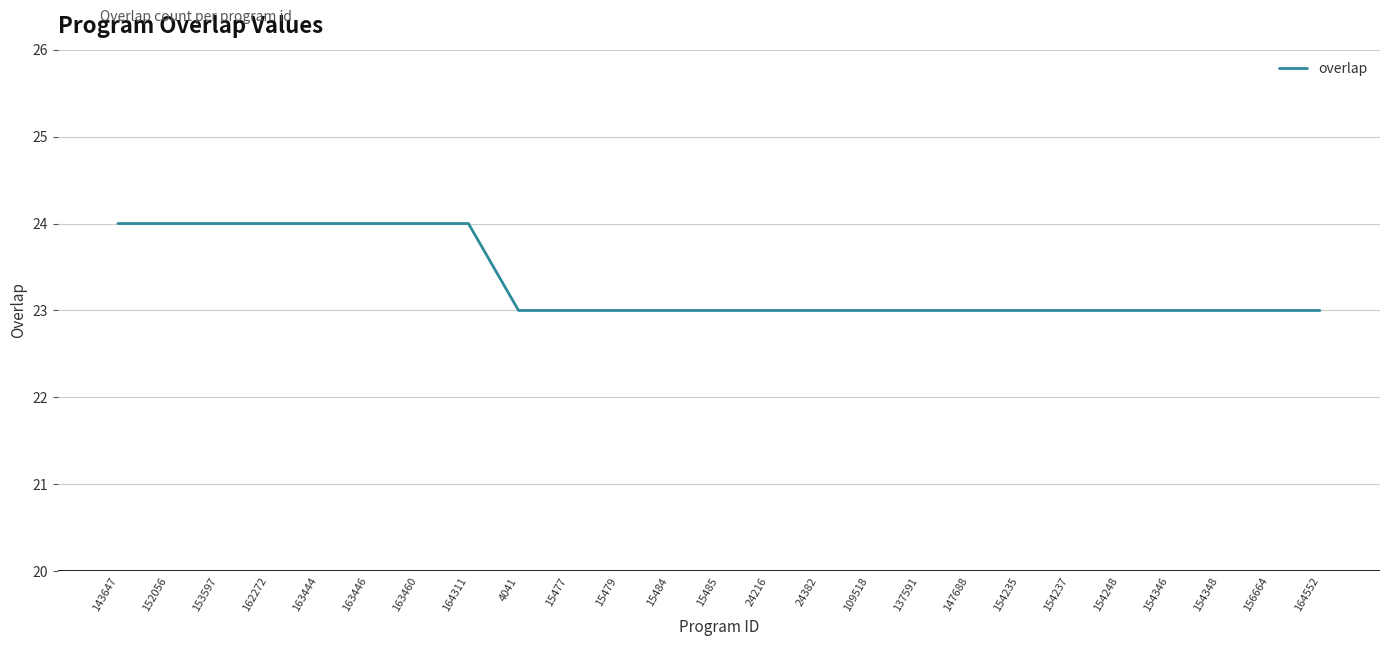

The chart shows a value of 23 at 154346. True or false?

True